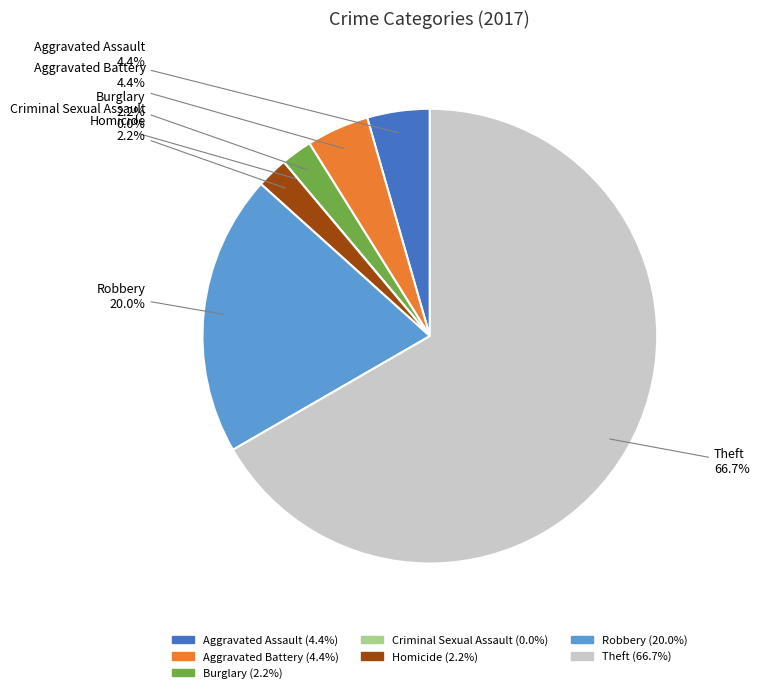

How much of the chart is everything except Theft?

33.3%